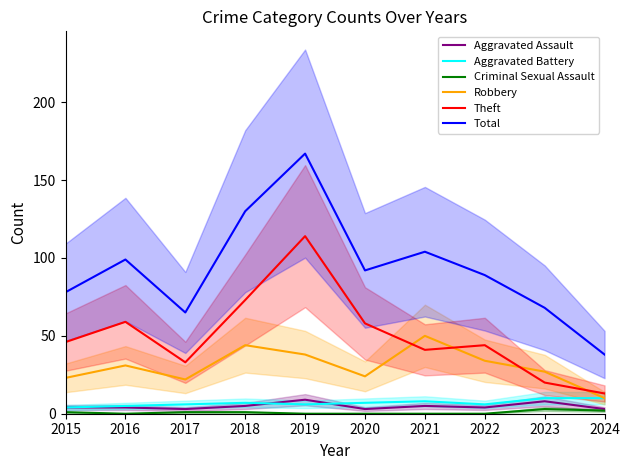

The value of Total at 2016 is 20. True or false?

False